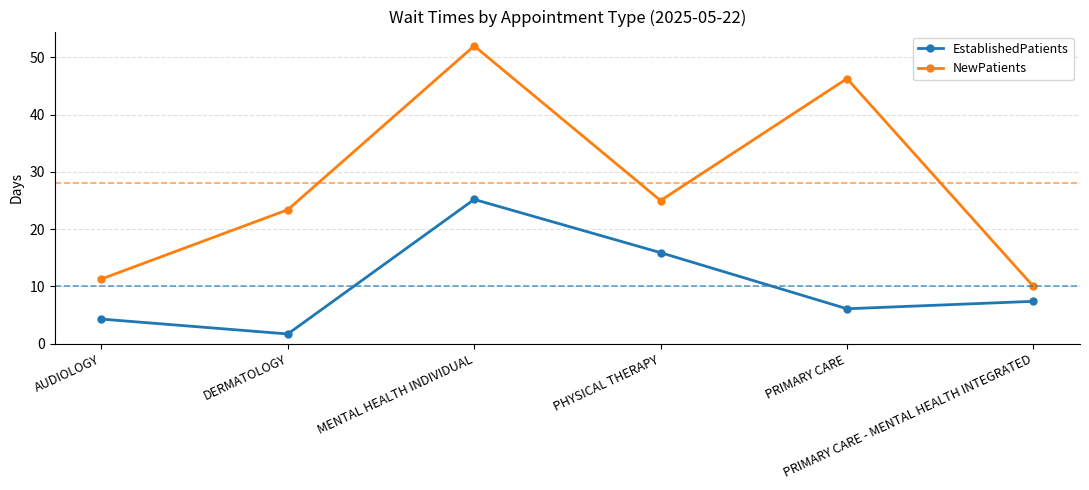

True or false: NewPatients and EstablishedPatients cross at least once.

False